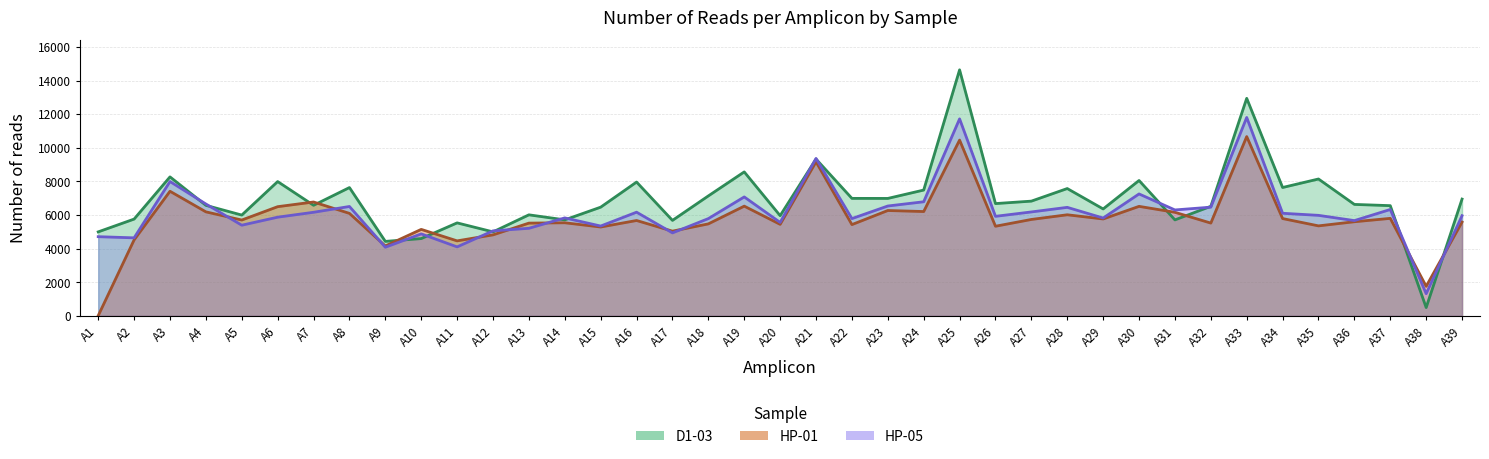

The HP-05 series shows 5786 at A18. True or false?

True